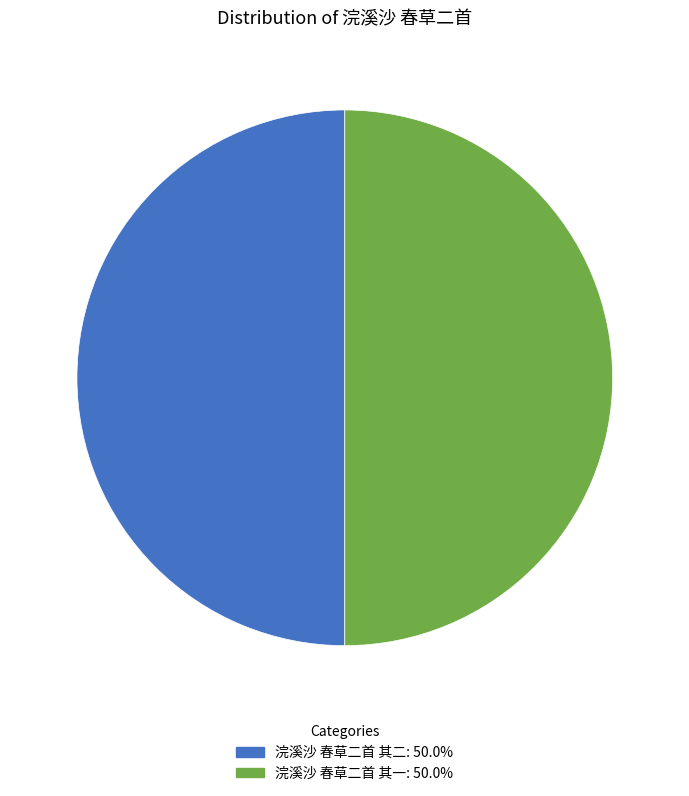

Do 浣溪沙 春草二首 其一: 50.0% and 浣溪沙 春草二首 其二: 50.0% together represent more than half of the pie?

Yes